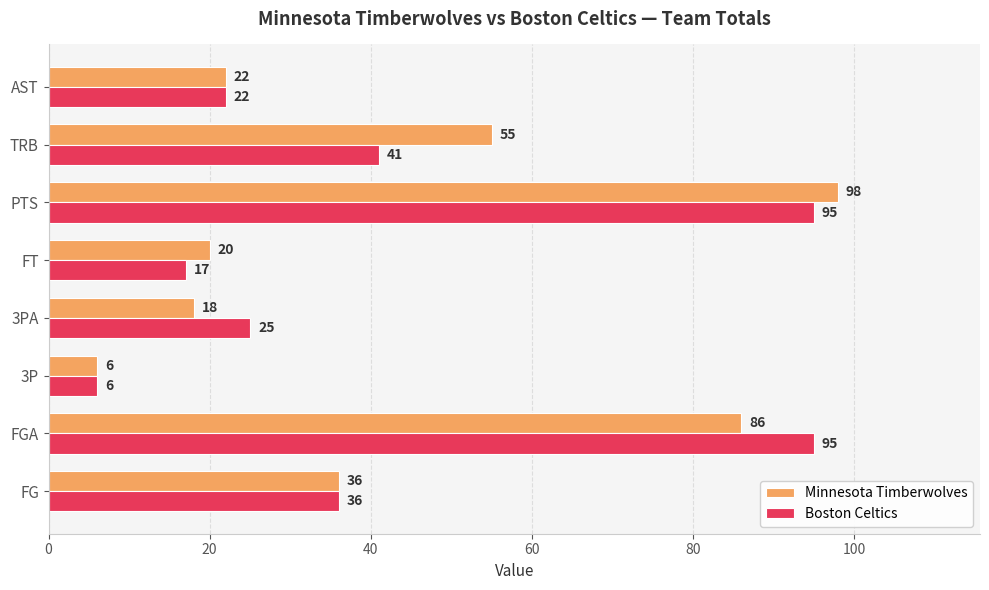

What is the difference between the highest and lowest values at 3PA?

7